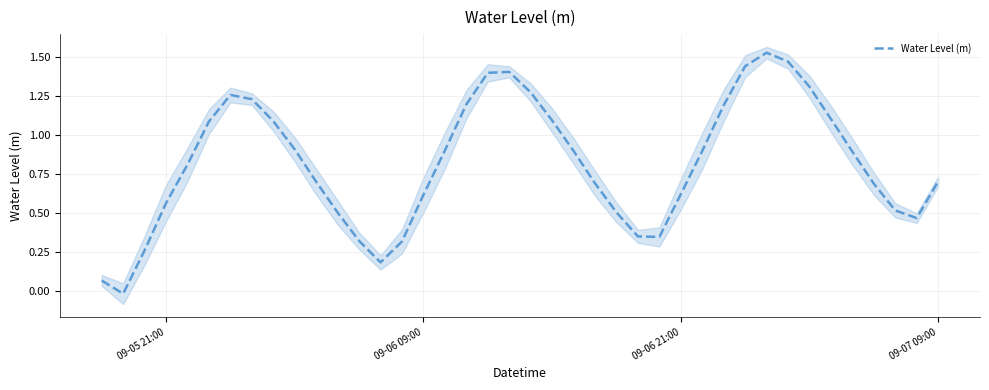

True or false: Water Level (m) has a value of 0.9 at 09-05 21:00.

False